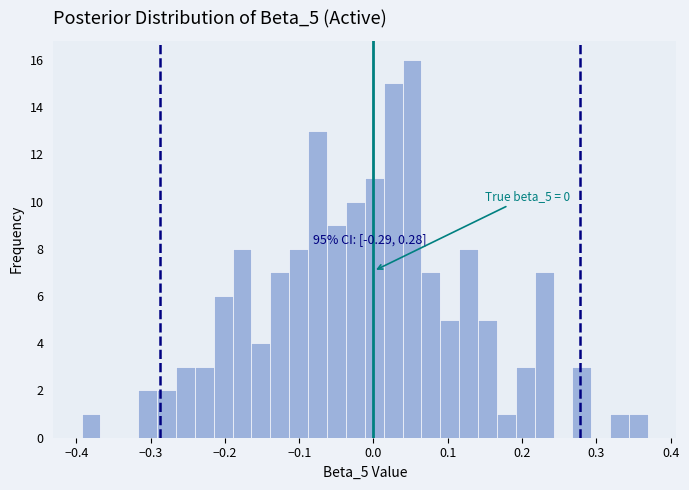

Around what value on the x-axis is the tallest bar? Give the approximate position of its centre, as read against the axis.

0.05